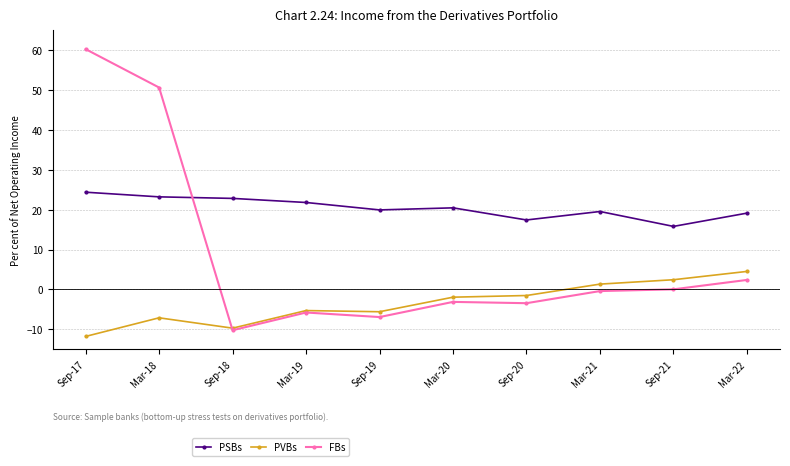

Is this an area chart (filled region under the line)?

No